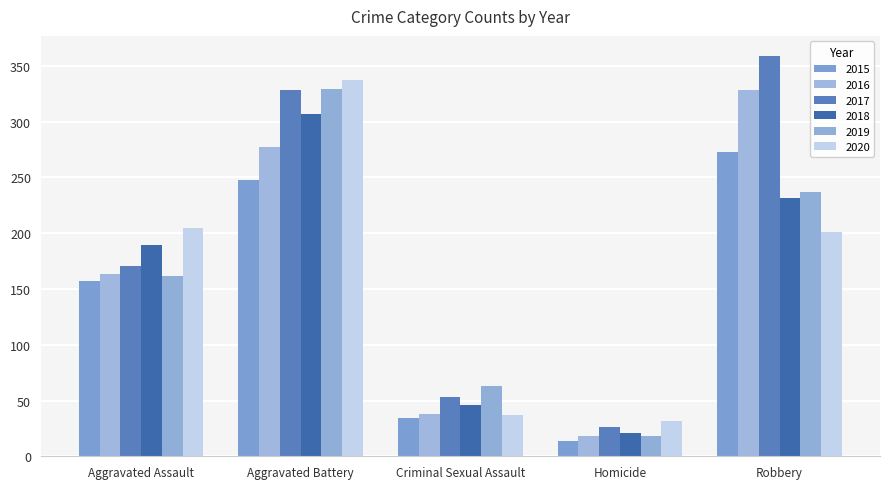

Are the bars grouped side by side (vs. stacked)?

Yes